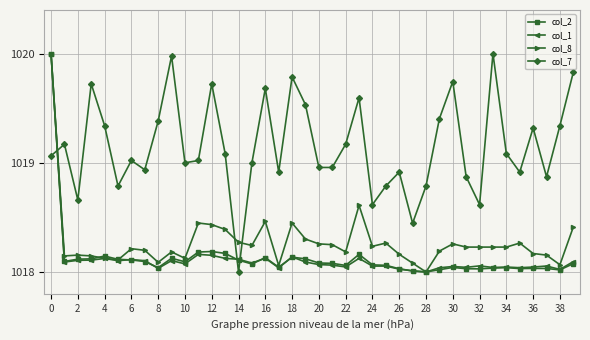

What is the sum of all col_1 values?

40725.0